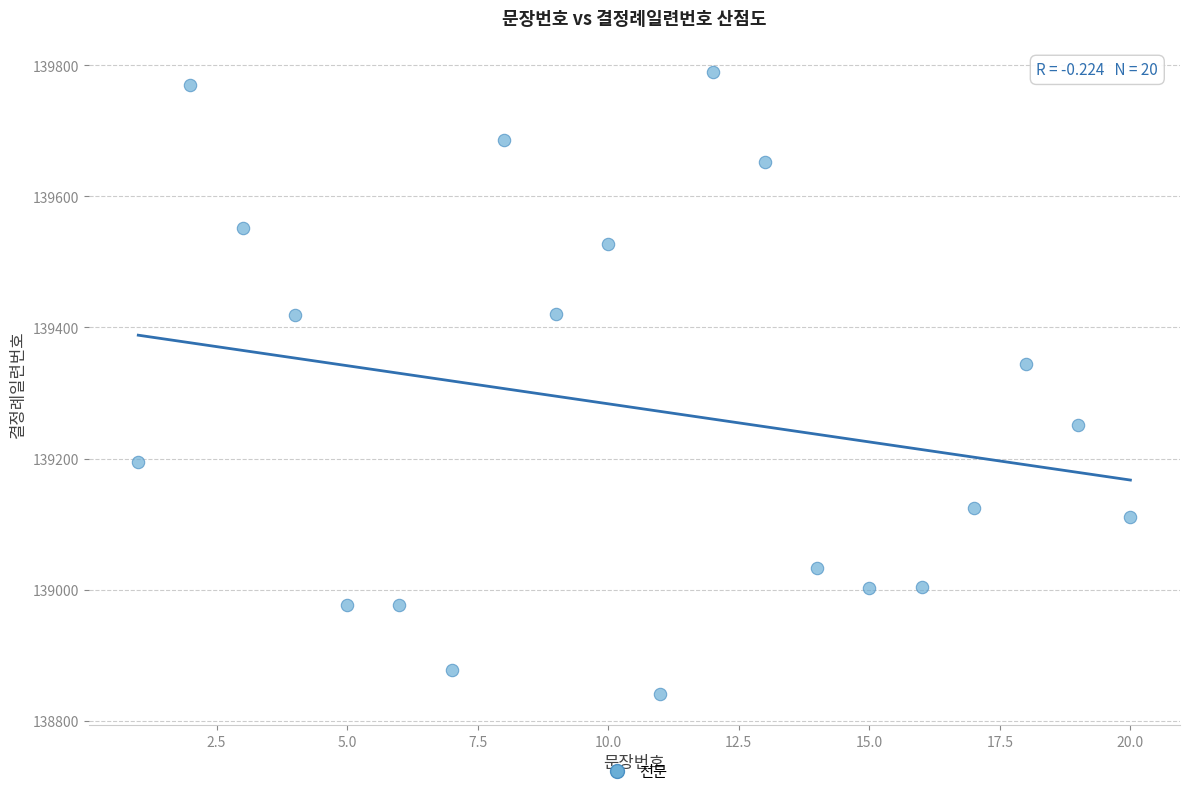

What is the range of Y values (max minus min)?

949.3